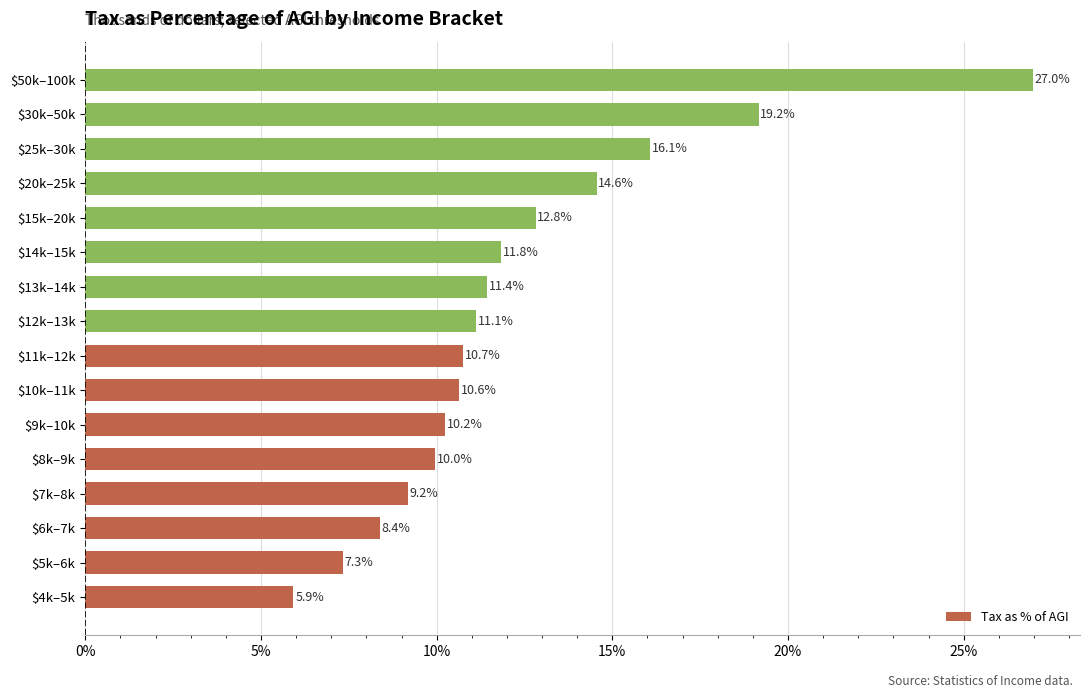

True or false: the data shows 3.9 at $12k–13k.

False